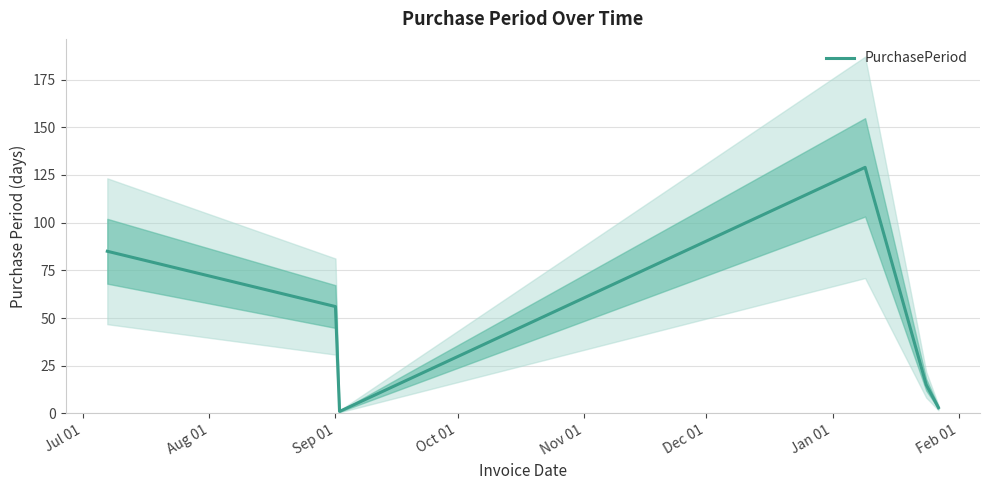

What is the label of the 5th point from the right?

Sep 01